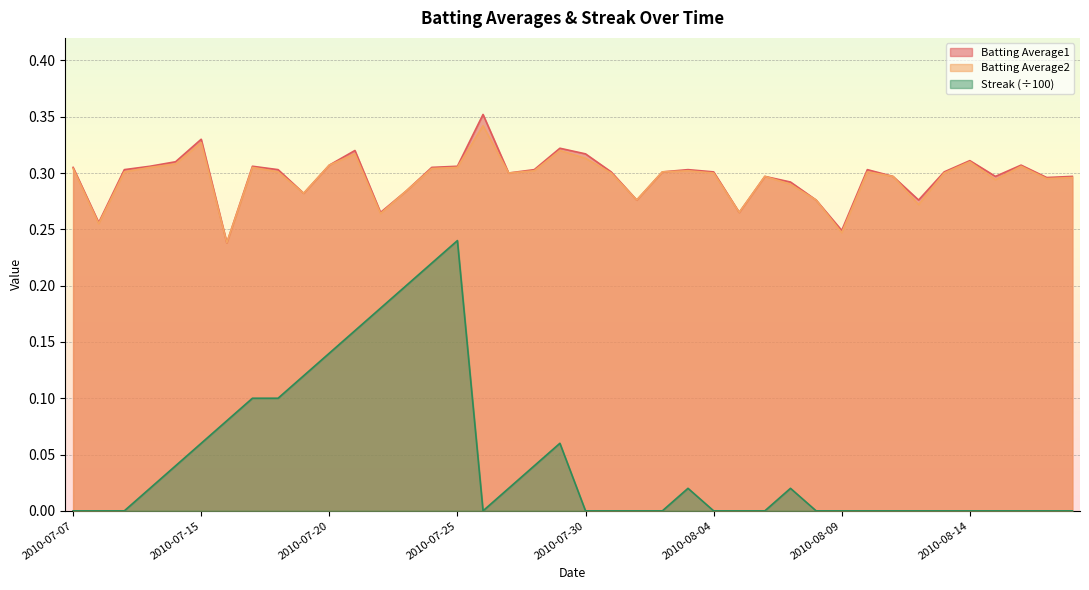

Between 2010-08-06 and 2010-08-09, which series saw the biggest shift?

Batting Average2